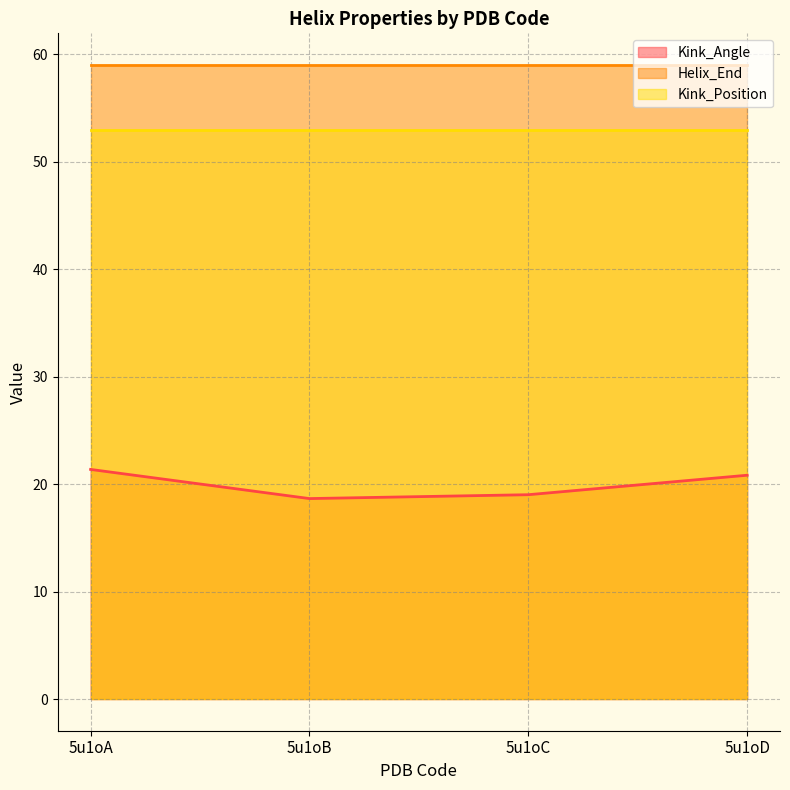

Where is the first local minimum for Kink_Angle?

5u1oB